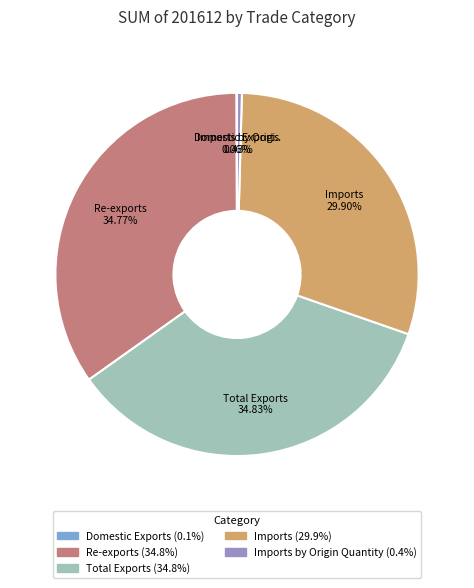

Is there a majority slice in this chart?

No